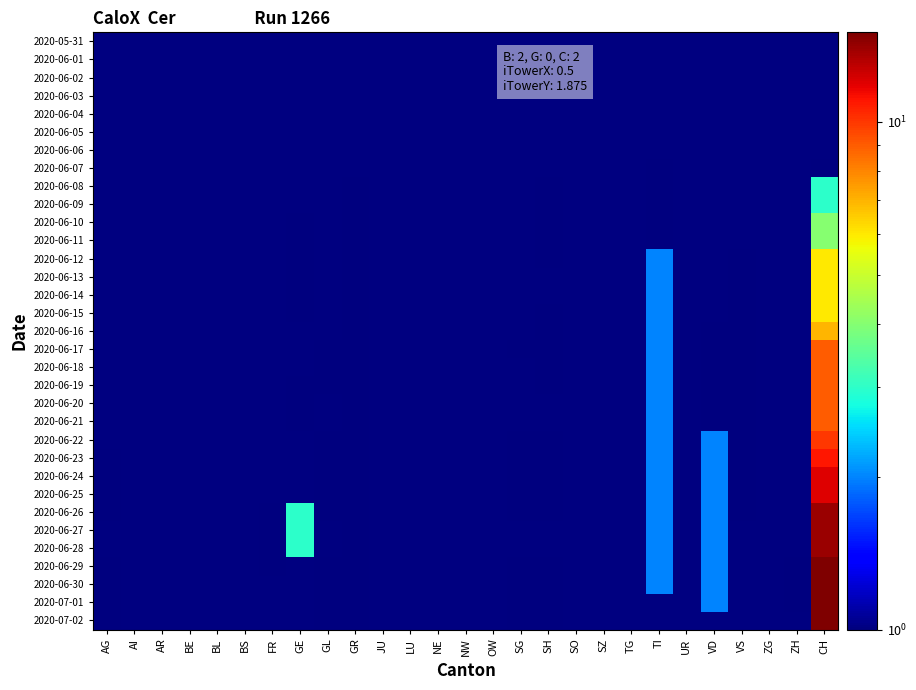

Which has a higher value, AR or ZH?

AR